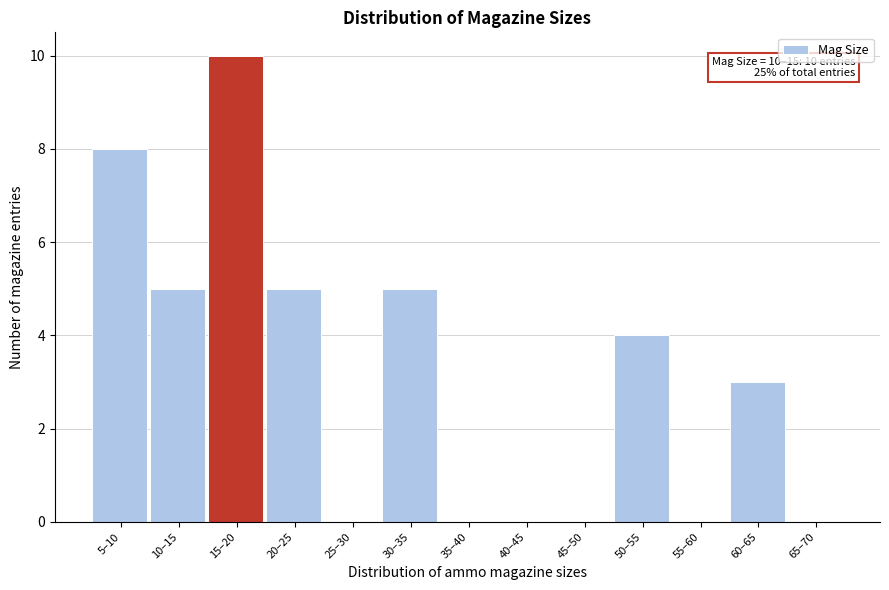

Reading right to left, what are all the values shown in this chart?

65–70=0	60–65=3	55–60=0	50–55=4	45–50=0	40–45=0	35–40=0	30–35=5	25–30=0	20–25=5	15–20=10	10–15=5	5–10=8